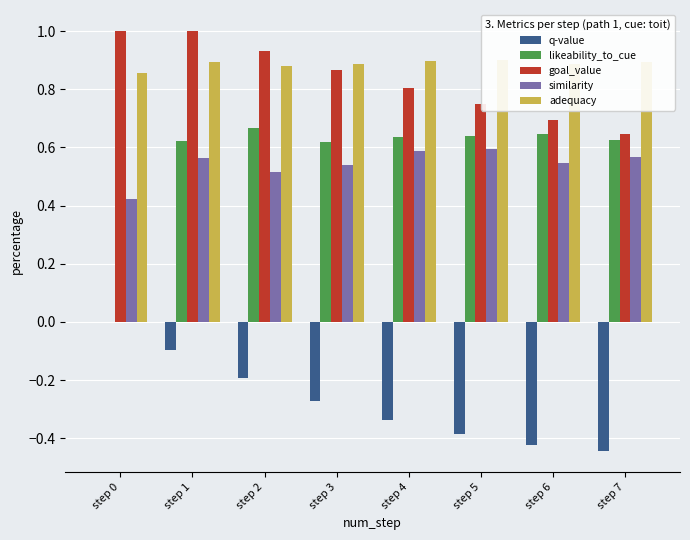

Is it true that goal_value equals 0.7 at step 6?

True